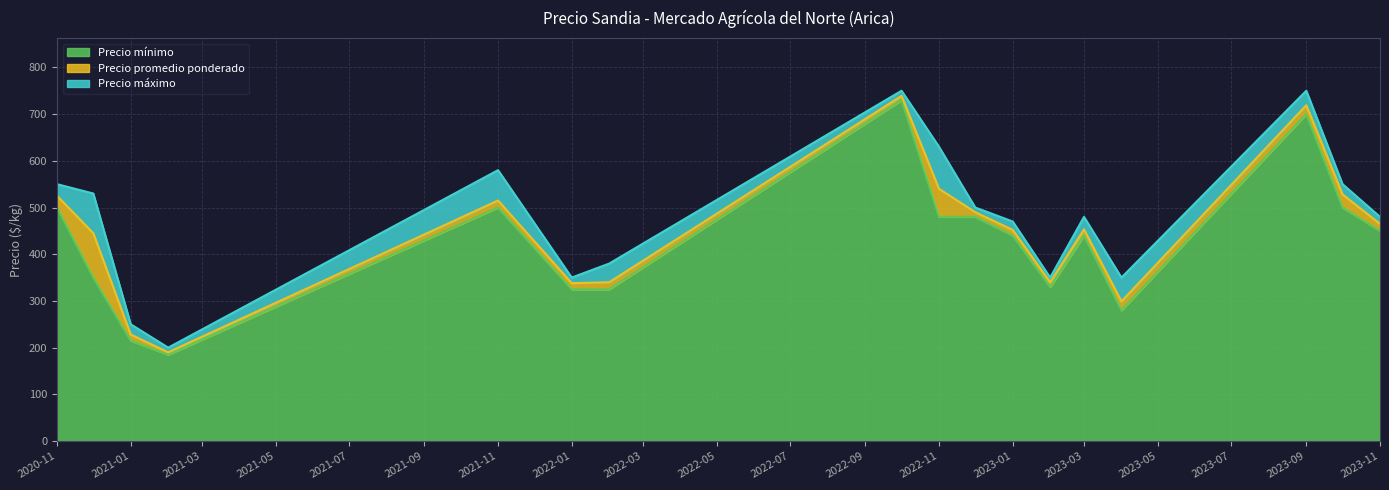

Reading right to left, transcribe all the data shown in this chart.

Precio minimo: 2023-11=450	2023-10=500	2023-09=700	2023-04=280	2023-03=440	2023-02=330	2023-01=440	2022-12=480	2022-11=480	2022-10=730	2022-02=325	2022-01=325	2021-11=500	2021-02=185	2021-01=215	2020-12=350	2020-11=500
Precio promedio ponderado: 2023-11=465	2023-10=528	2023-09=719	2023-04=299	2023-03=453	2023-02=340	2023-01=452	2022-12=490	2022-11=540	2022-10=739	2022-02=340	2022-01=338	2021-11=515	2021-02=190	2021-01=228	2020-12=445	2020-11=525
Precio maximo: 2023-11=480	2023-10=550	2023-09=750	2023-04=350	2023-03=480	2023-02=350	2023-01=470	2022-12=500	2022-11=630	2022-10=750	2022-02=380	2022-01=350	2021-11=580	2021-02=200	2021-01=250	2020-12=530	2020-11=550